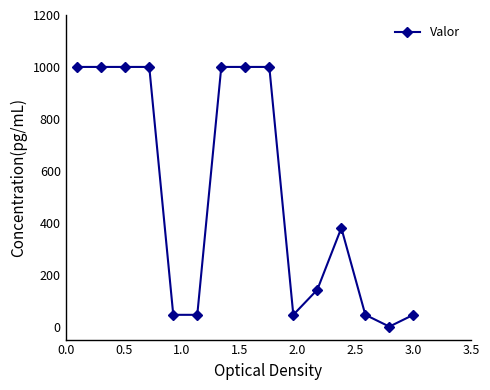

How many values are above zero?

14